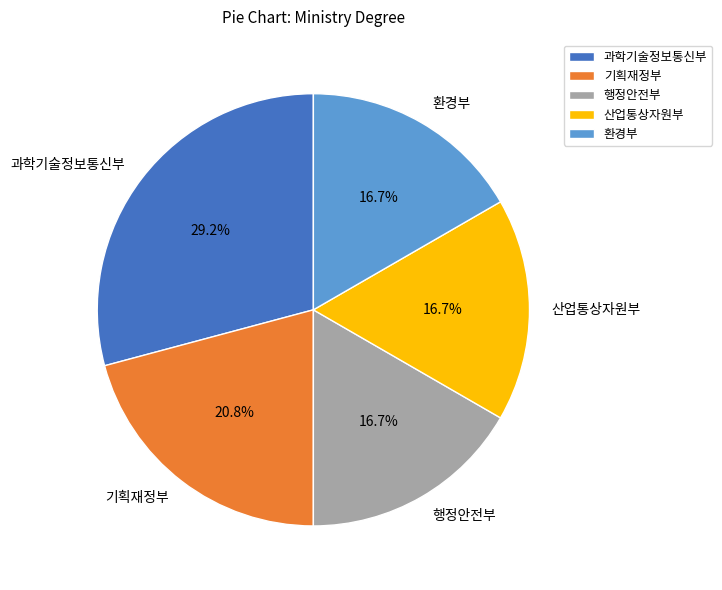

To the nearest percent, what portion does 기획재정부 represent?

21%